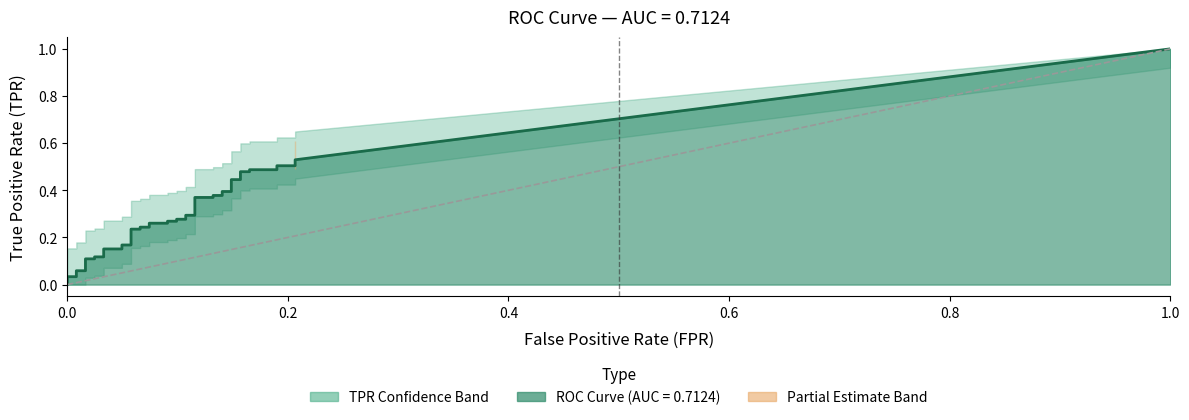

True or false: tpr and fpr intersect in this chart.

False